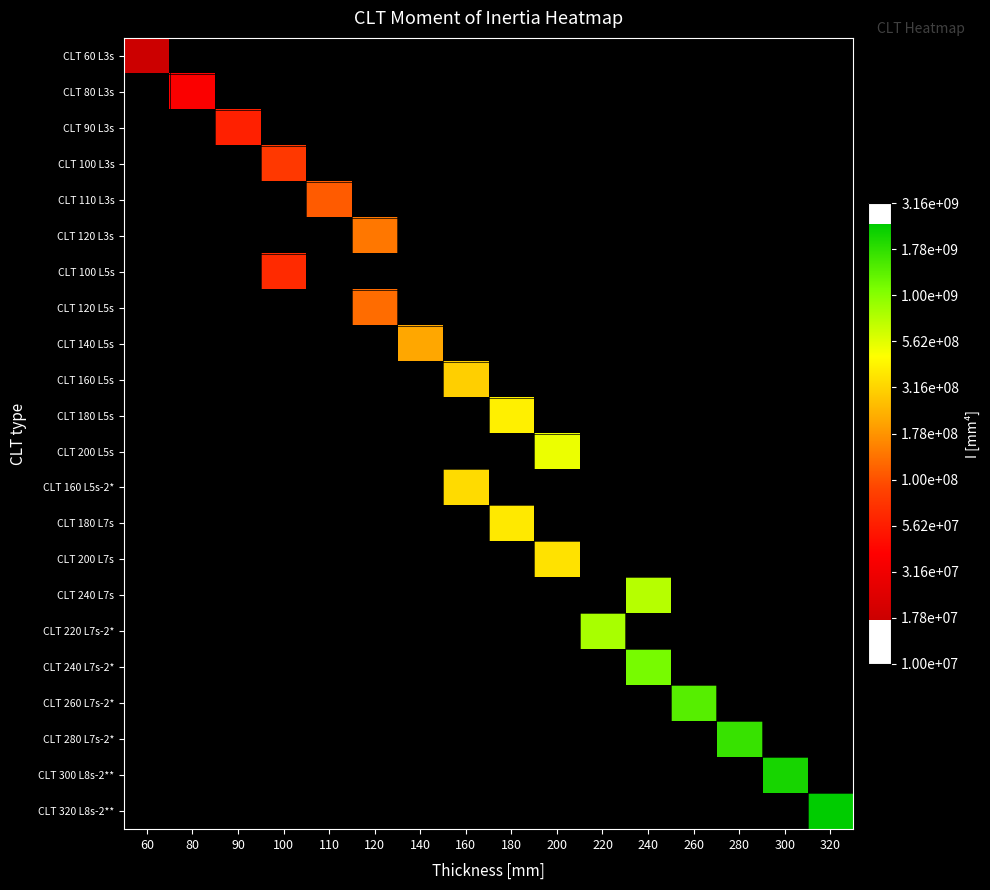

Which category has the highest value across all series?

320